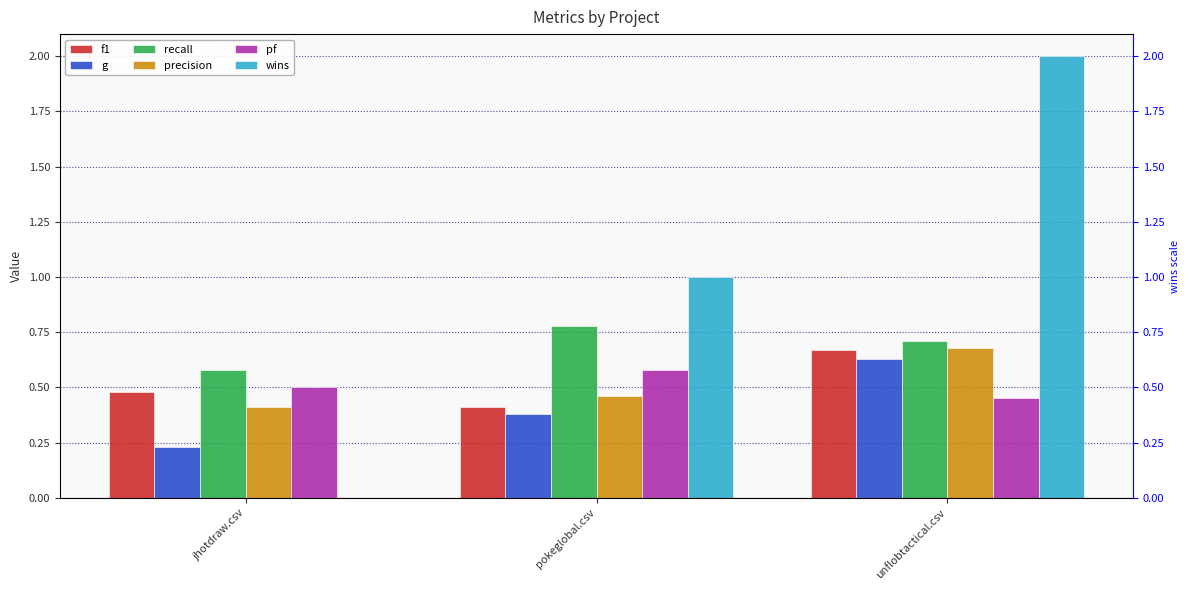

At which category does the chart reach its peak across all series?

unflobtactical.csv